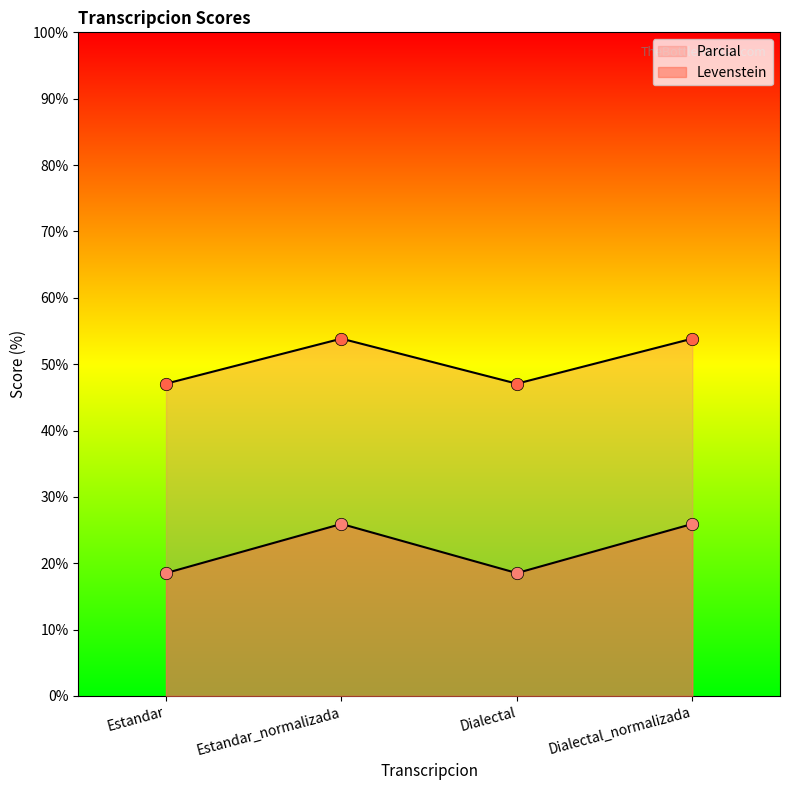

Is the value of Levenstein at Dialectal_normalizada greater than the value of Parcial at Estandar?

No